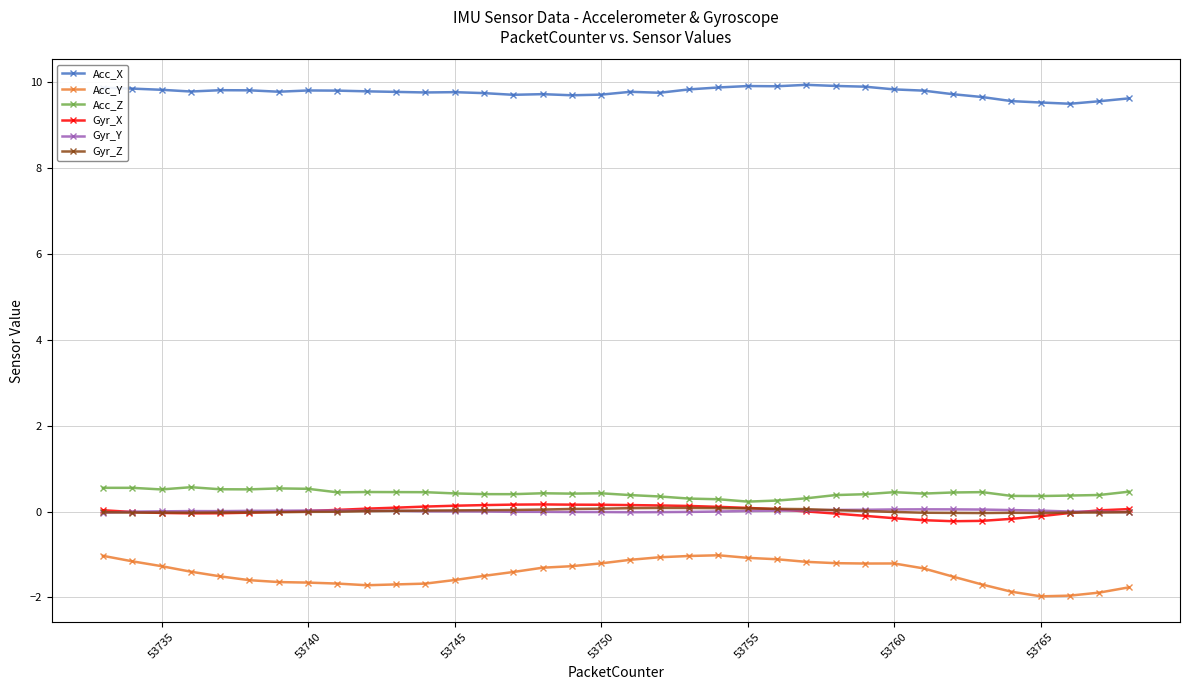

True or false: Gyr_Y has more than 2 points higher than both neighbors.

True